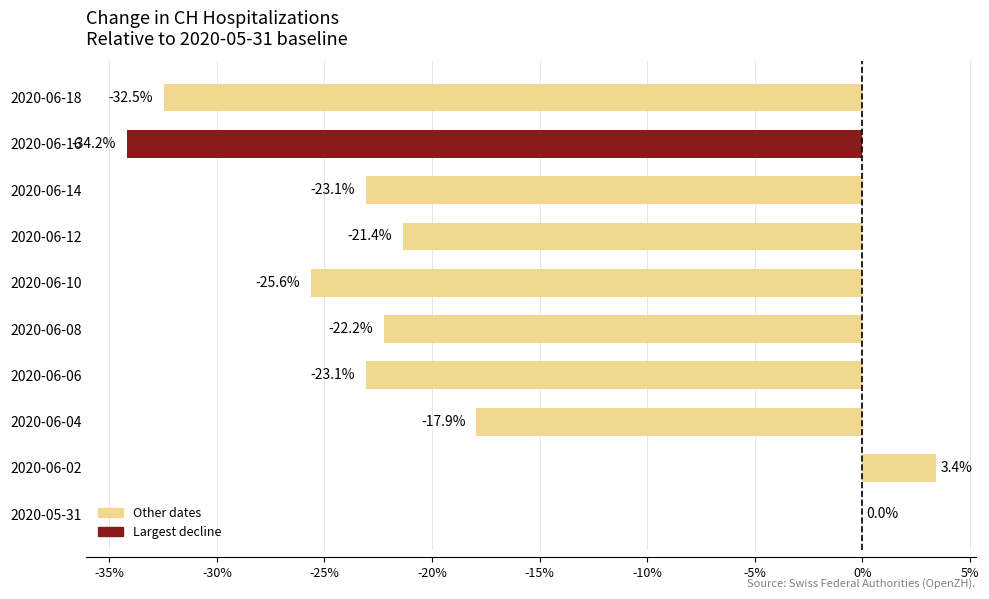

Which category has the highest value across all series?

2020-06-02